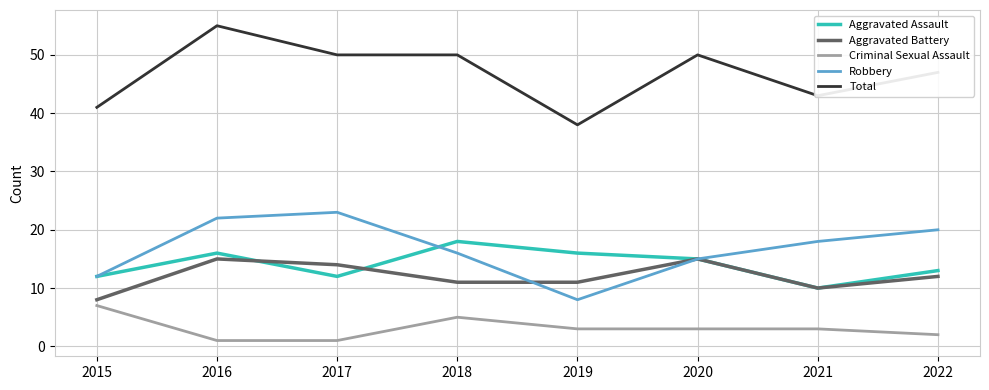

Is it true that Robbery equals 18 at 2021?

True